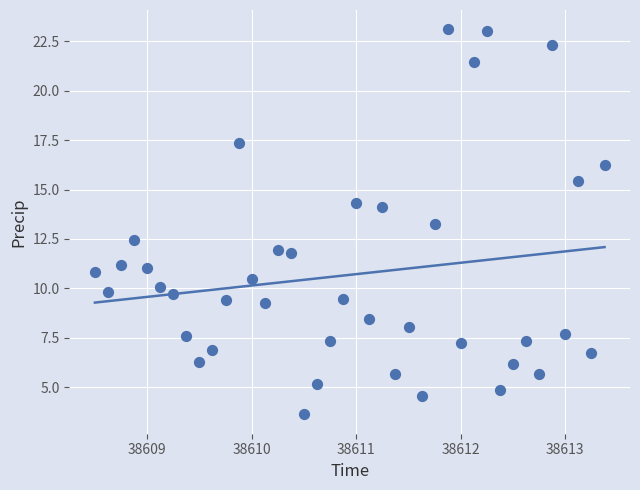

What Y value in the scatter plot is closest to 13?

13.2